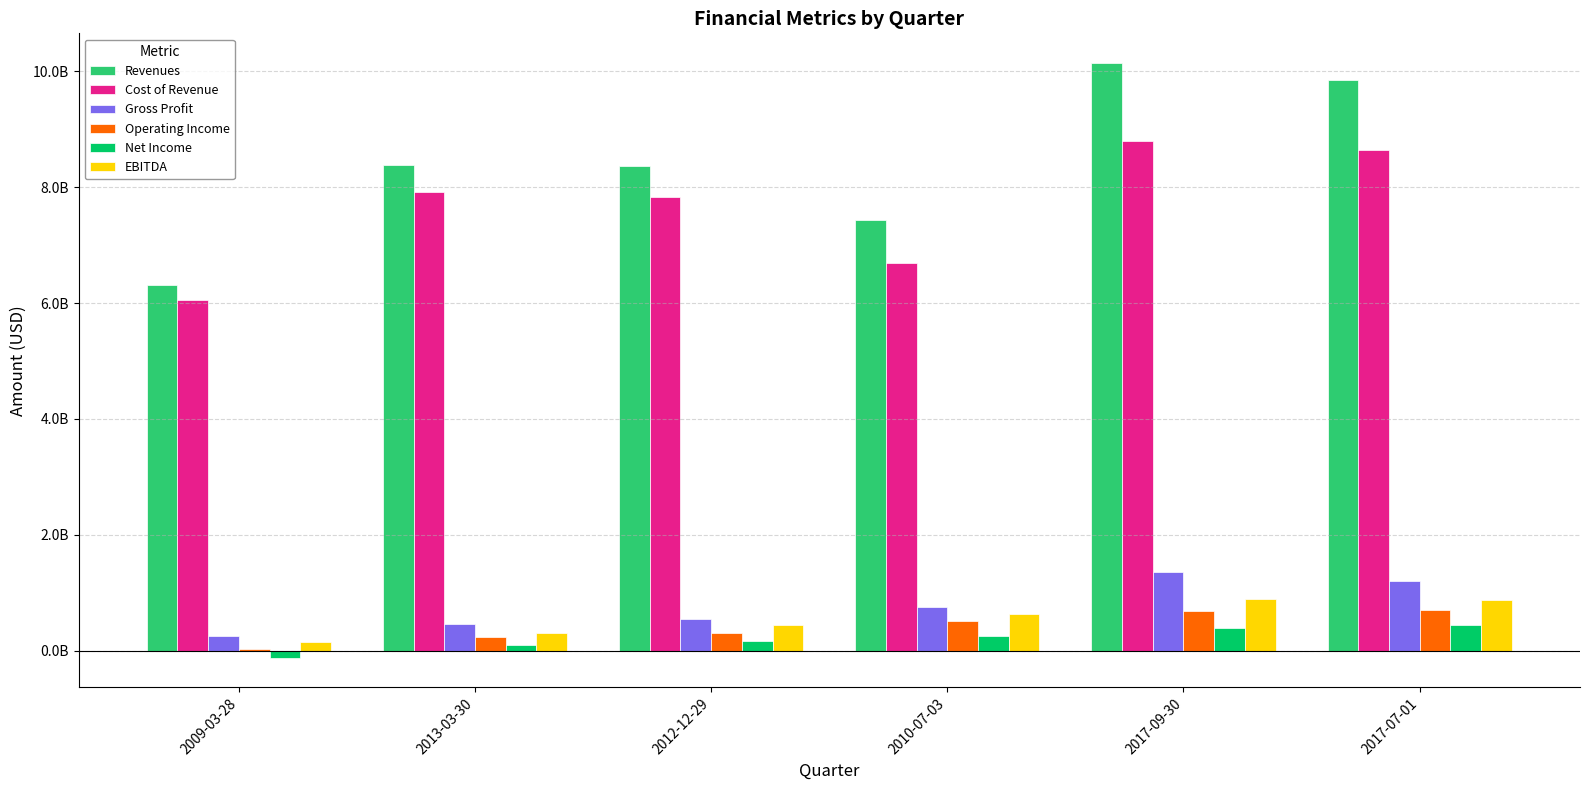

Reading left to right, list all the values displayed in this chart.

Revenues: 6307000000	8383000000	8366000000	7438000000	10145000000	9850000000
Cost of Revenue: 6054000000	7915000000	7827000000	6686000000	8794000000	8648000000
Gross Profit: 253000000	468000000	539000000	752000000	1351000000	1202000000
Operating Income: 29000000	236000000	304000000	507000000	681000000	697000000
Net Income: -119000000	95000000	173000000	248000000	394000000	447000000
EBITDA: 148000000	313000000	436000000	628000000	891000000	874000000